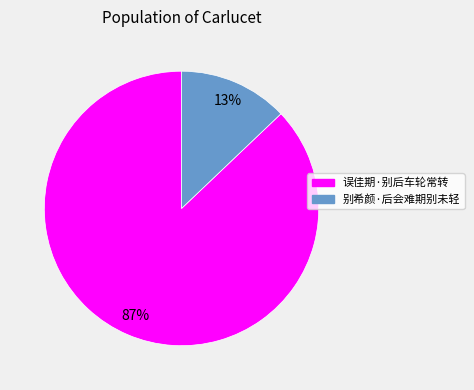

Does any single category account for the majority?

Yes